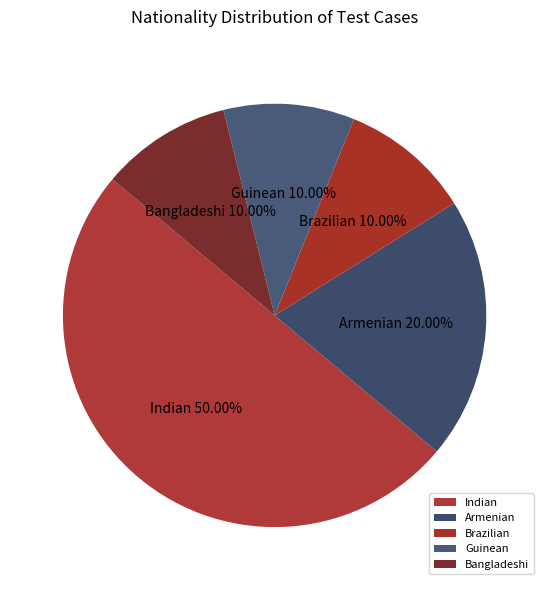

What percentage is the Guinean slice, to the nearest percent?

10%